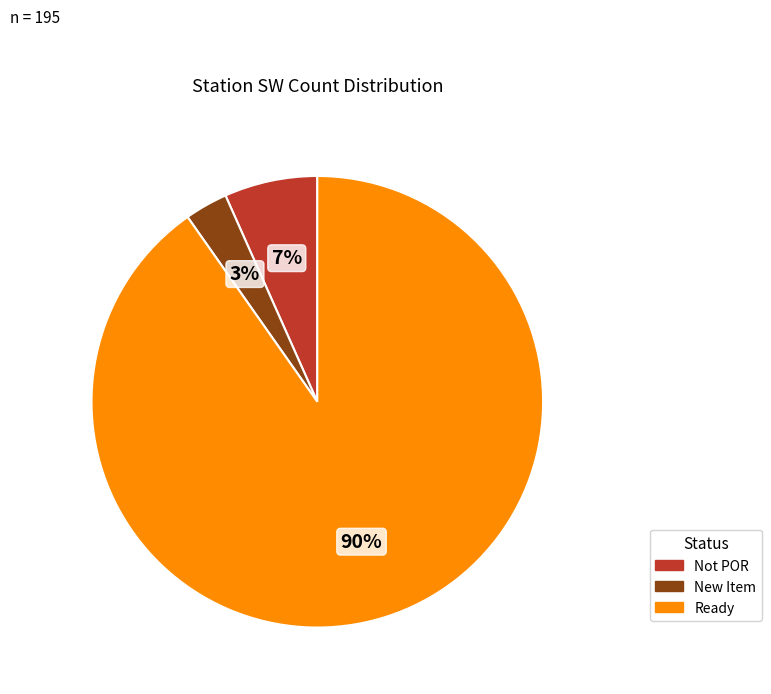

To the nearest percent, what is the difference between the largest and smallest slice percentages?

87%